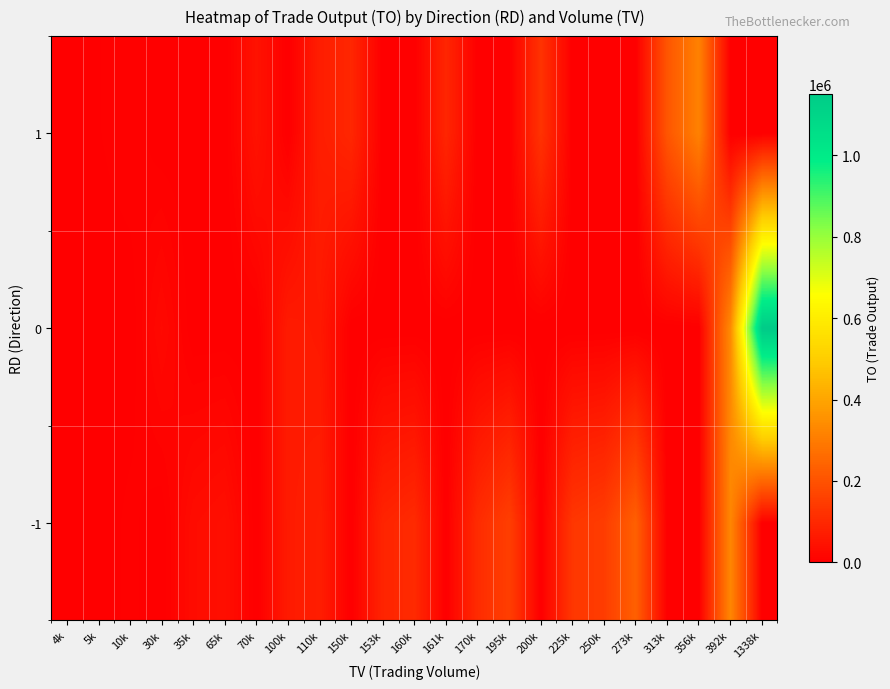

What is the difference between the highest and lowest values at 273k?

233980